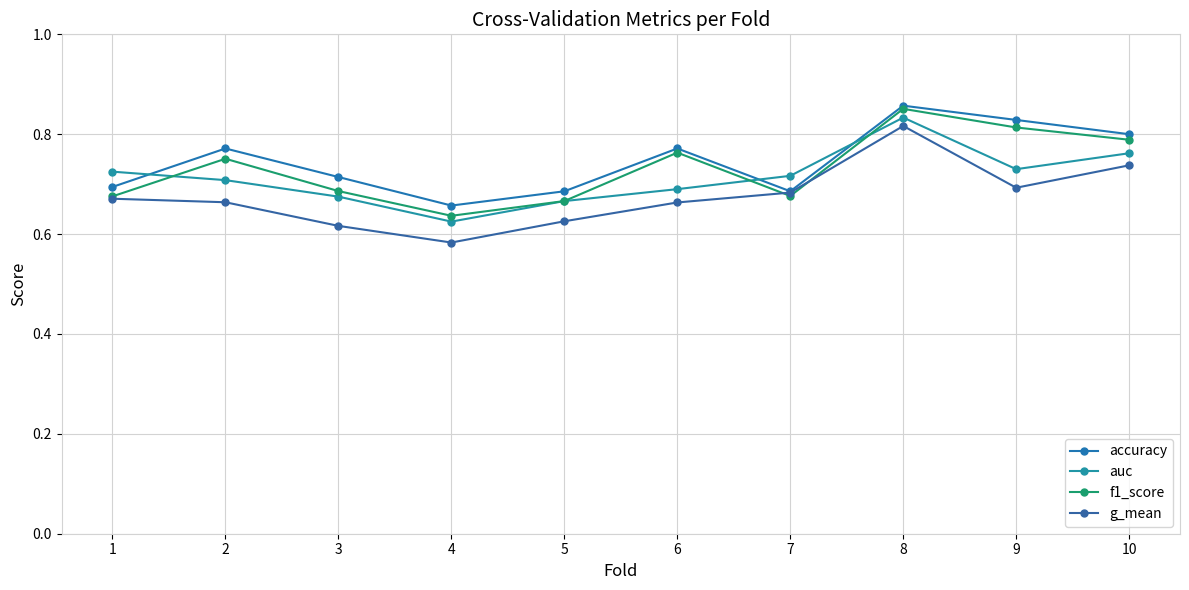

Reading left to right, list all the values displayed in this chart.

accuracy: 0.7	0.8	0.7	0.7	0.7	0.8	0.7	0.9	0.8	0.8
auc: 0.7	0.7	0.7	0.6	0.7	0.7	0.7	0.8	0.7	0.8
f1_score: 0.7	0.8	0.7	0.6	0.7	0.8	0.7	0.9	0.8	0.8
g_mean: 0.7	0.7	0.6	0.6	0.6	0.7	0.7	0.8	0.7	0.7